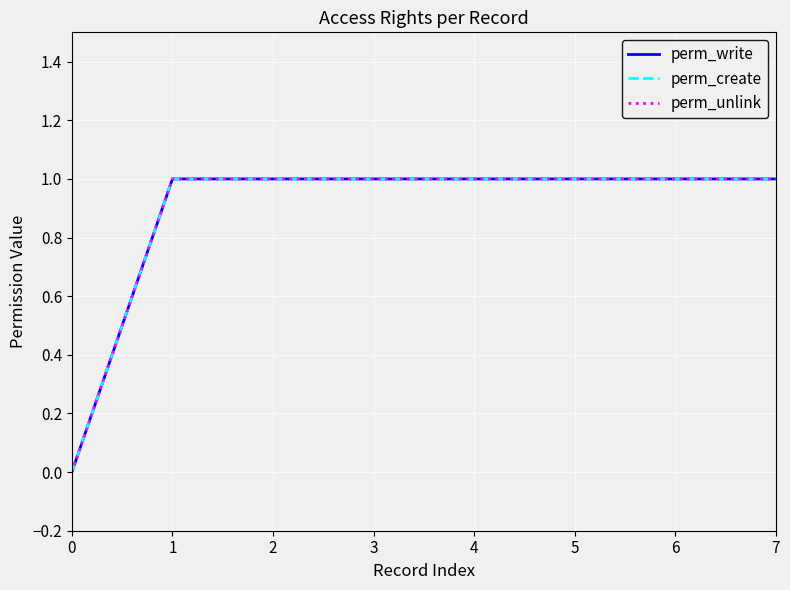

Does the chart have visible grid lines?

Yes